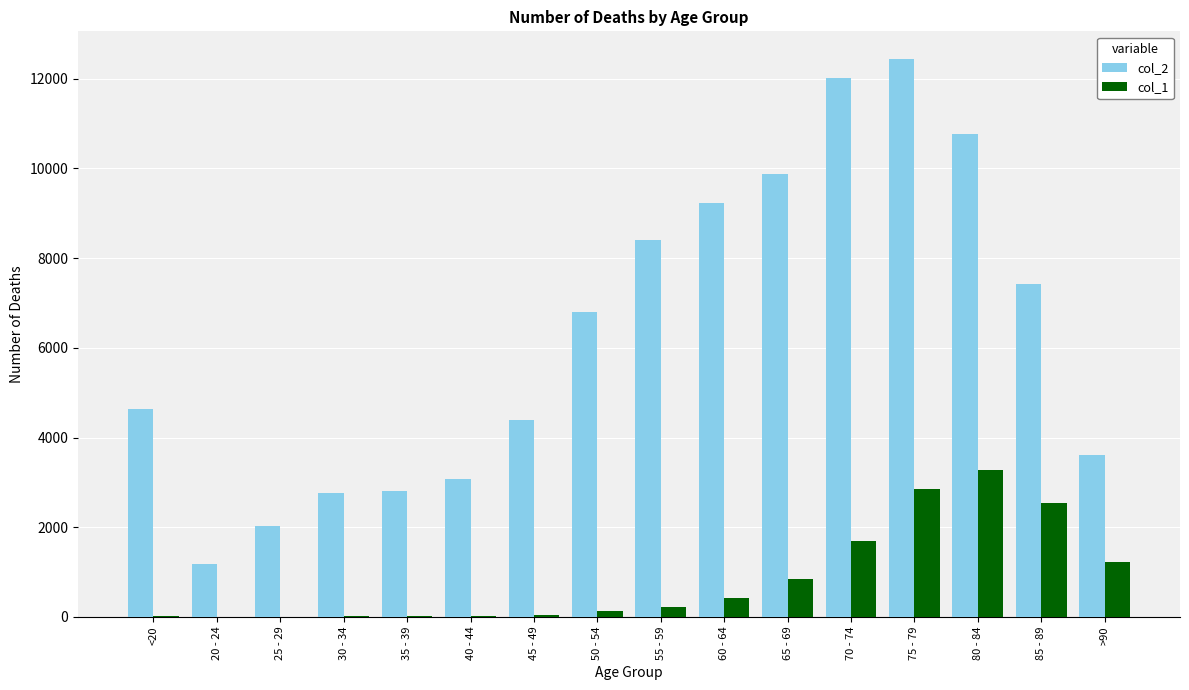

Which category has the highest value across all series?

75 - 79